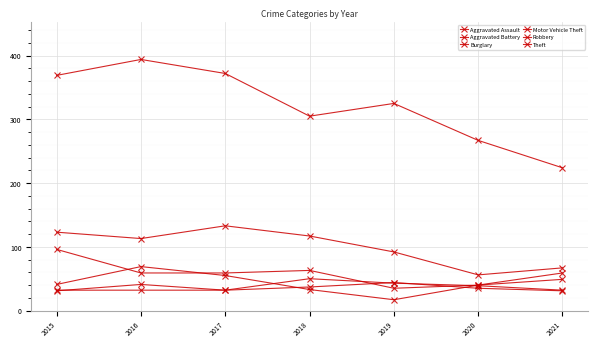

Count the number of data series in this chart.

6